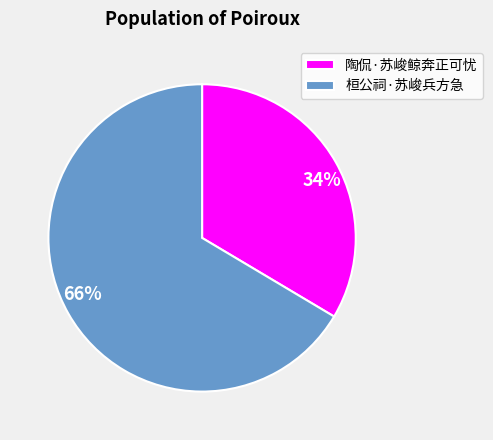

Combined, do 陶侃·苏峻鲸奔正可忧 and 桓公祠·苏峻兵方急 account for over 50%?

Yes